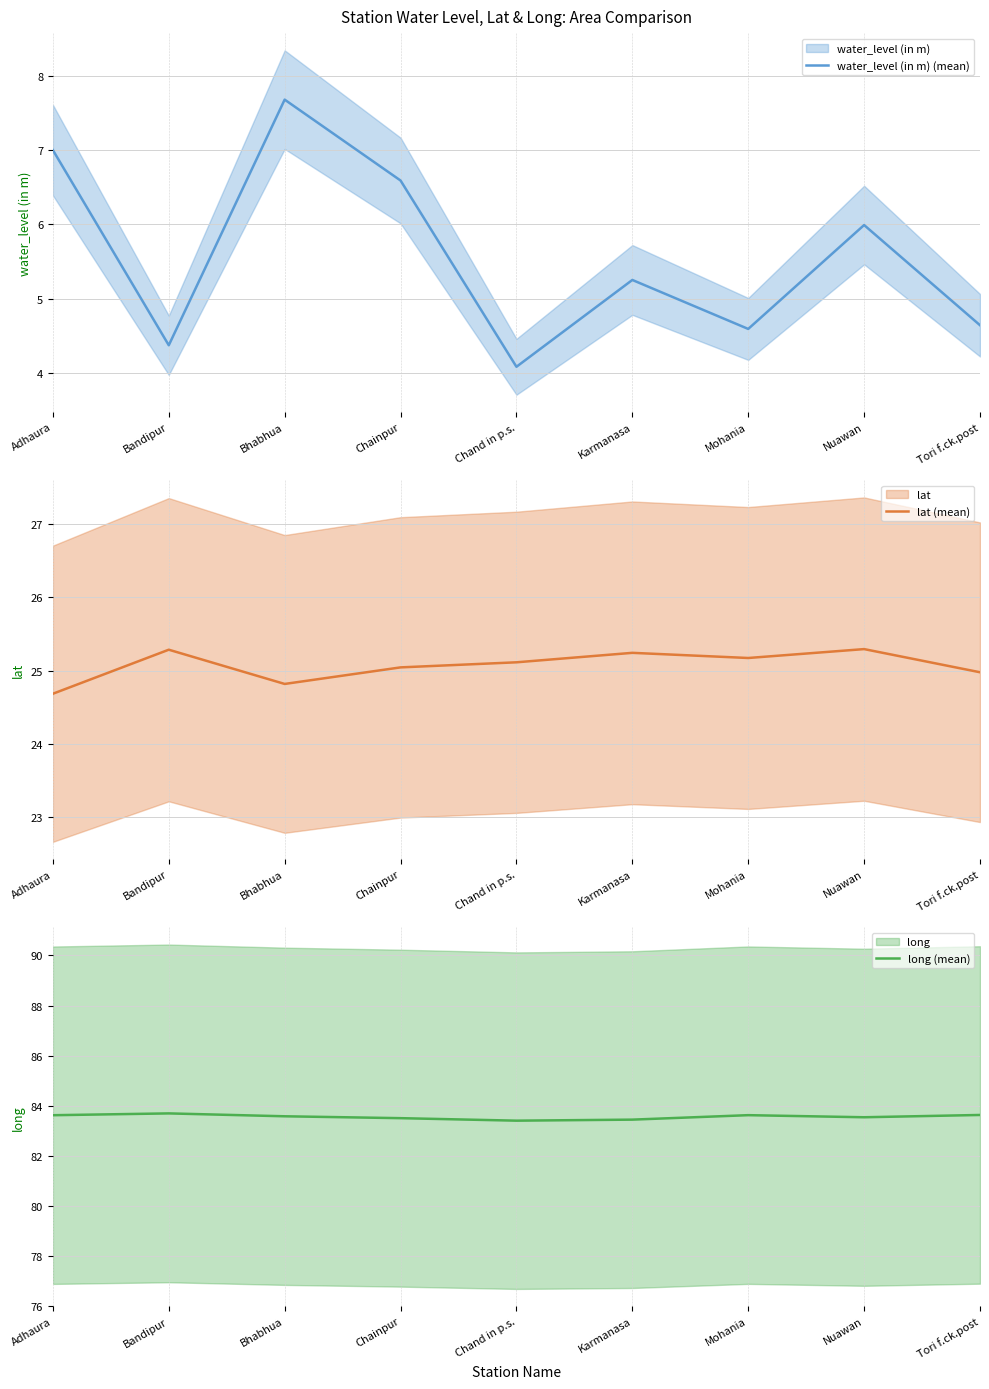

Which series has the widest spread of values?

water_level (in m) (mean)